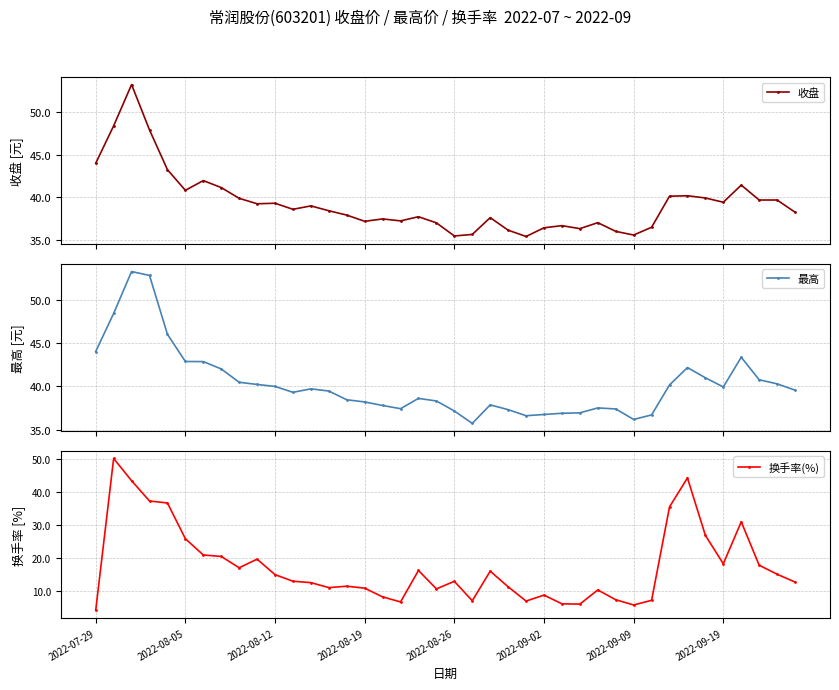

At which label does 换手率(%) reach its minimum?

2022-07-29